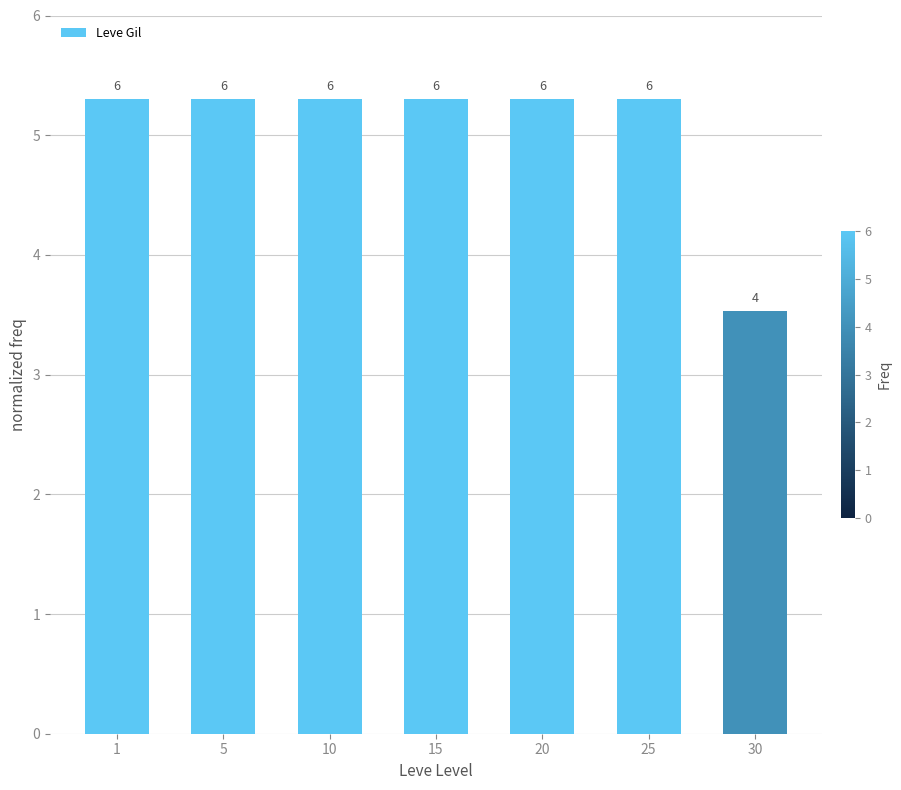

How many bars are there in total?

7